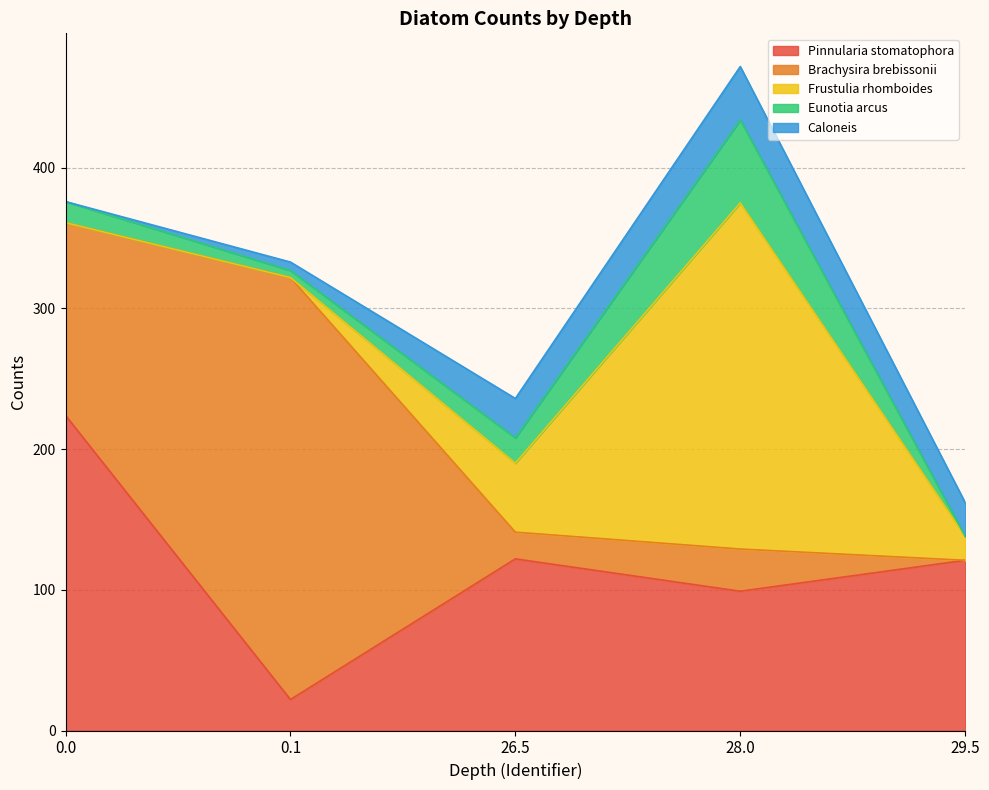

True or false: Eunotia arcus and Brachysira brebissonii cross at least once.

True